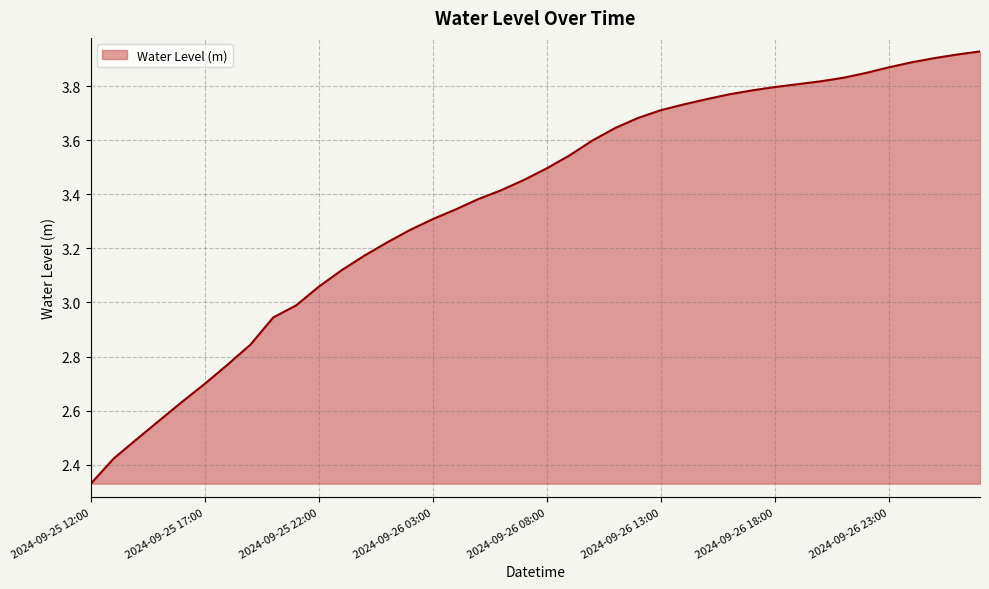

What is the difference between the maximum and minimum values?

1.6